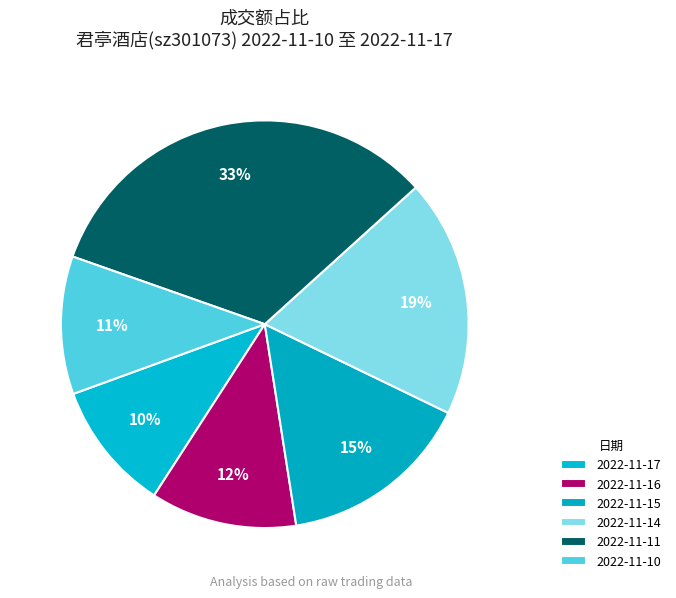

To the nearest percent, what portion does 2022-11-16 represent?

12%